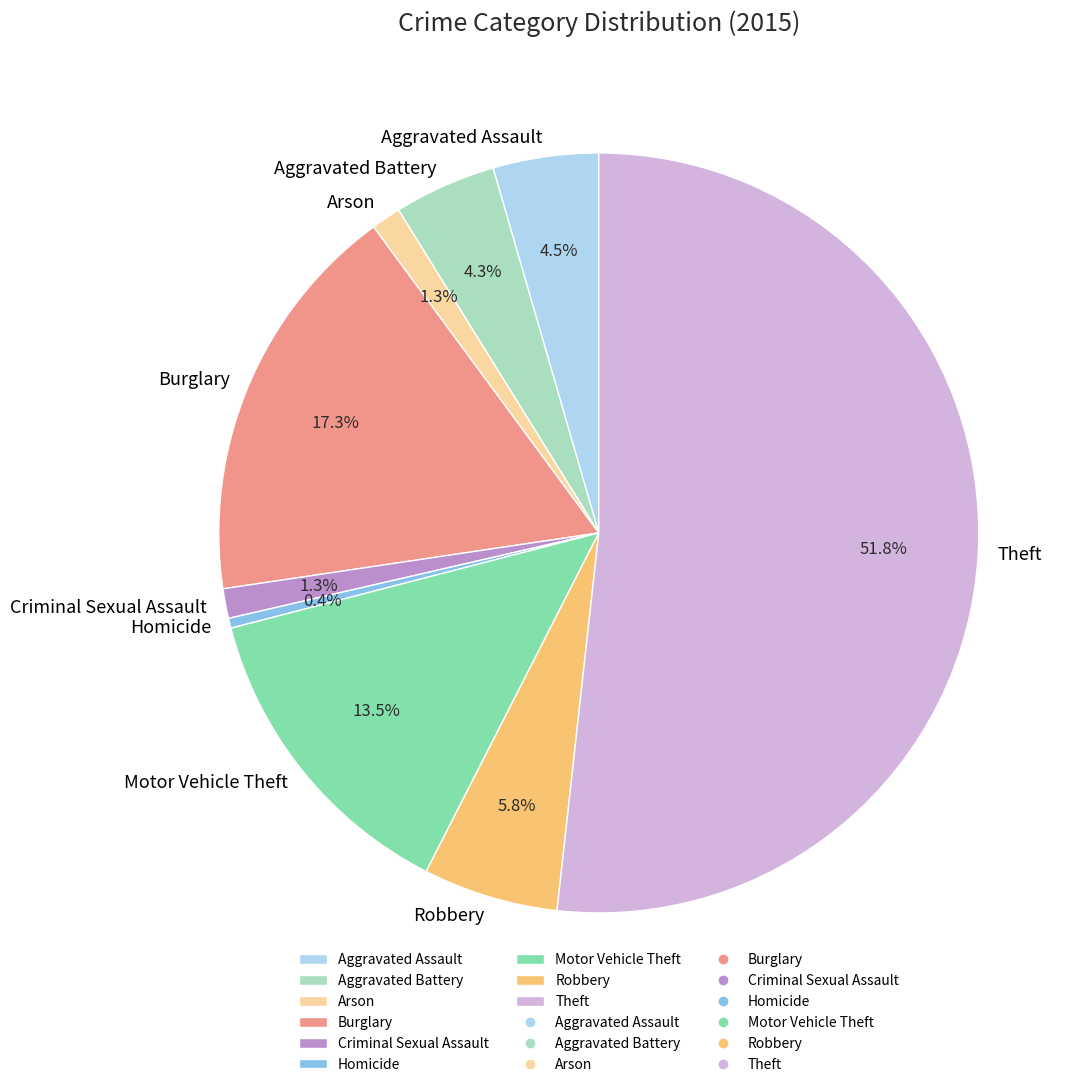

To the nearest percent, what is the difference between the Aggravated Assault and Arson slice percentages?

3%